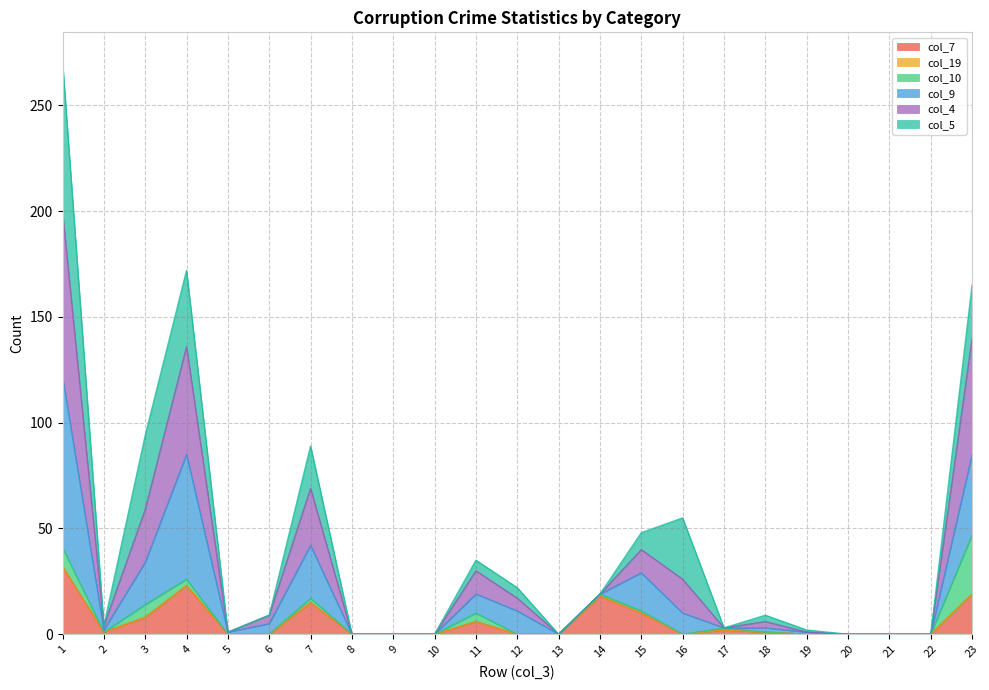

True or false: col_7 has a value of 10 at 15.

True